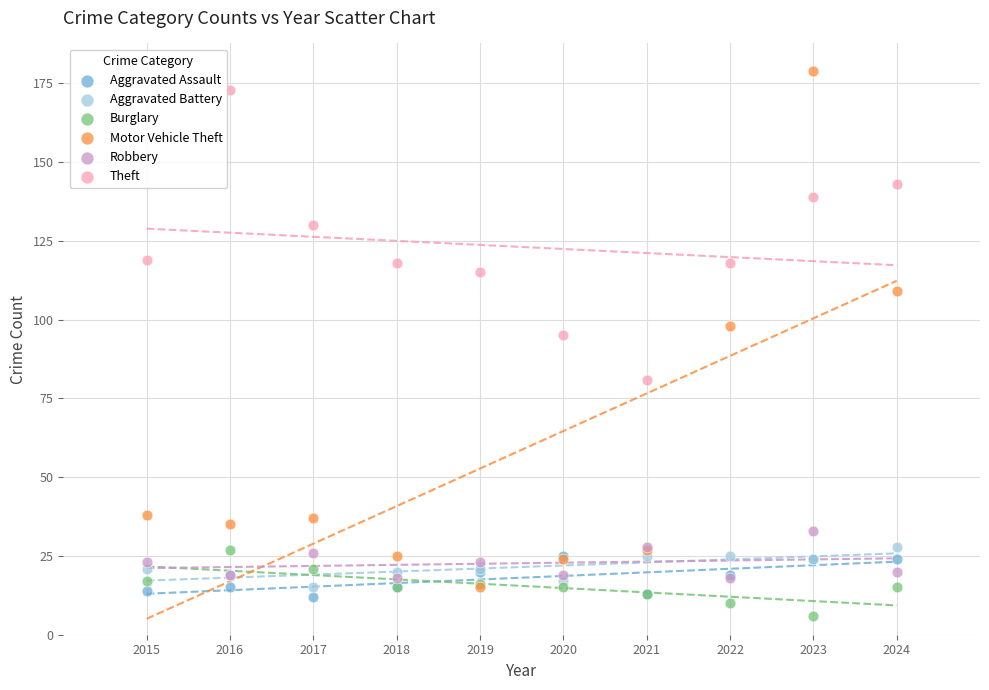

Across all series, what Y value is closest to 92?

95